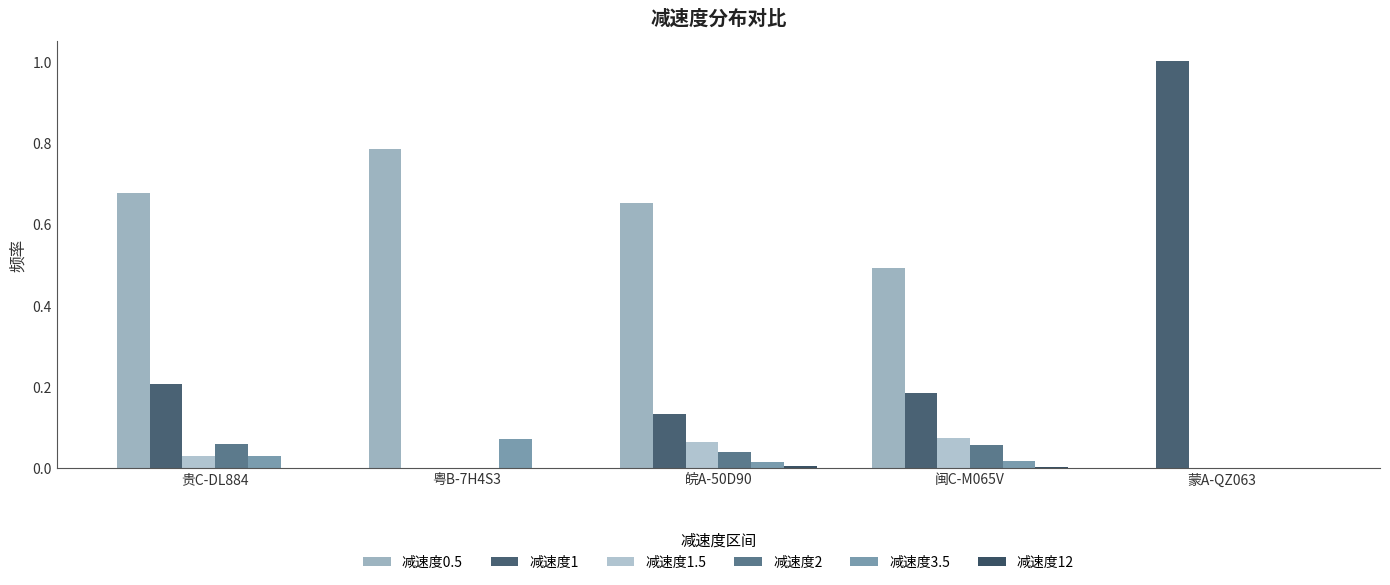

Rank the series at 粤B-7H4S3 from highest to lowest value.

减速度0.5, 减速度3.5, 减速度1, 减速度1.5, 减速度2, 减速度12